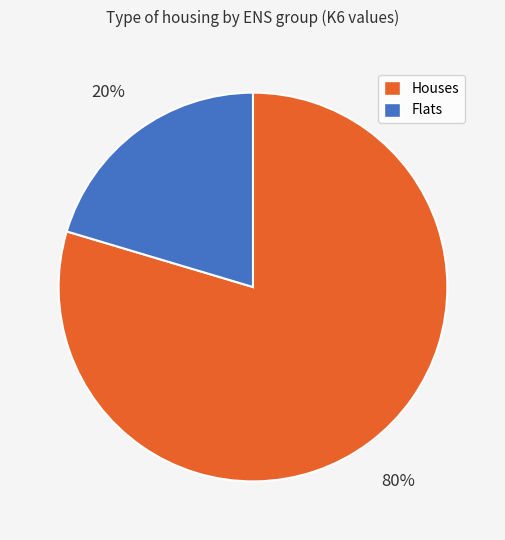

To the nearest percent, what is the average slice percentage?

50%